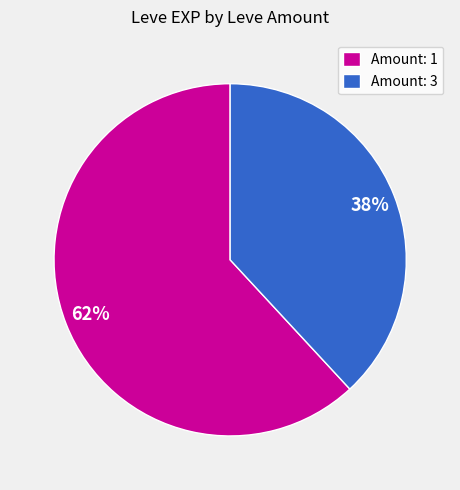

What is the smallest slice in the pie chart?

Amount: 3